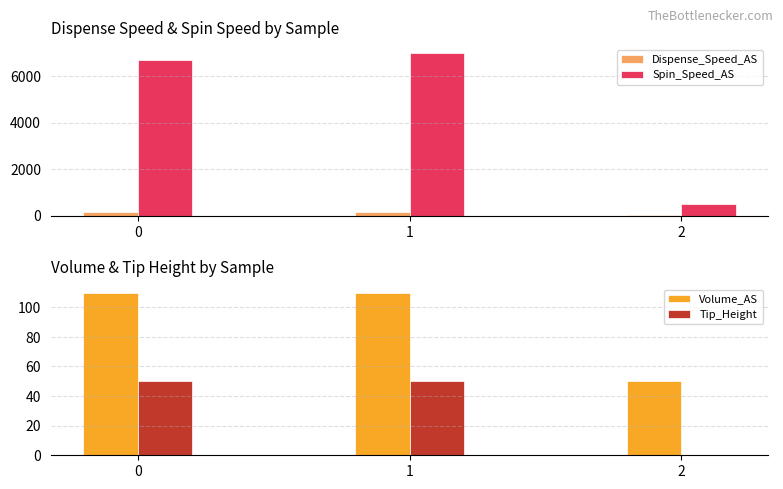

Between 0 and 2, which series saw the biggest shift?

Spin_Speed_AS